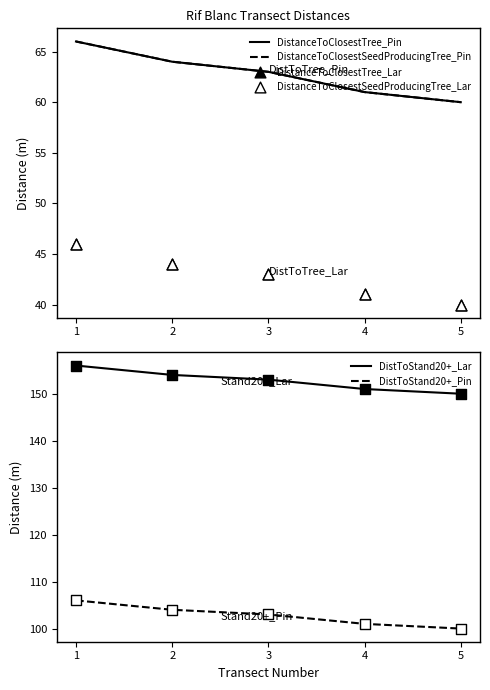

Which series has the widest spread of Y values?

DistanceToClosestTree_Pin